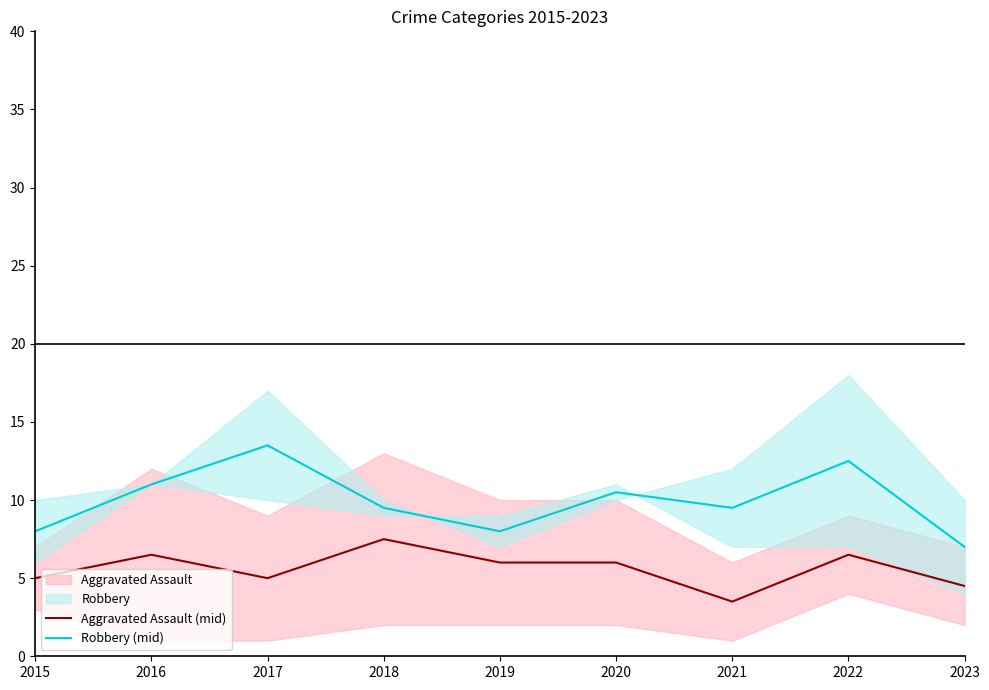

Does the chart display data point markers on the line(s)?

No